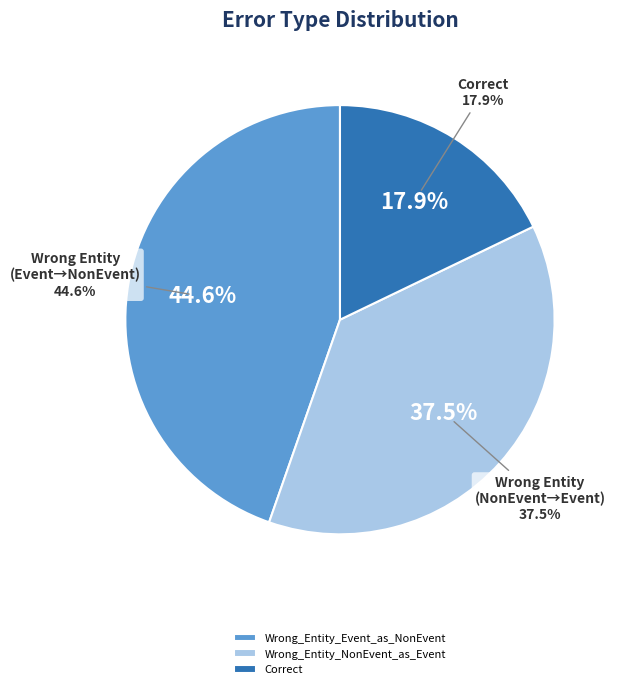

Is it true that Correct is 18% of the pie?

True